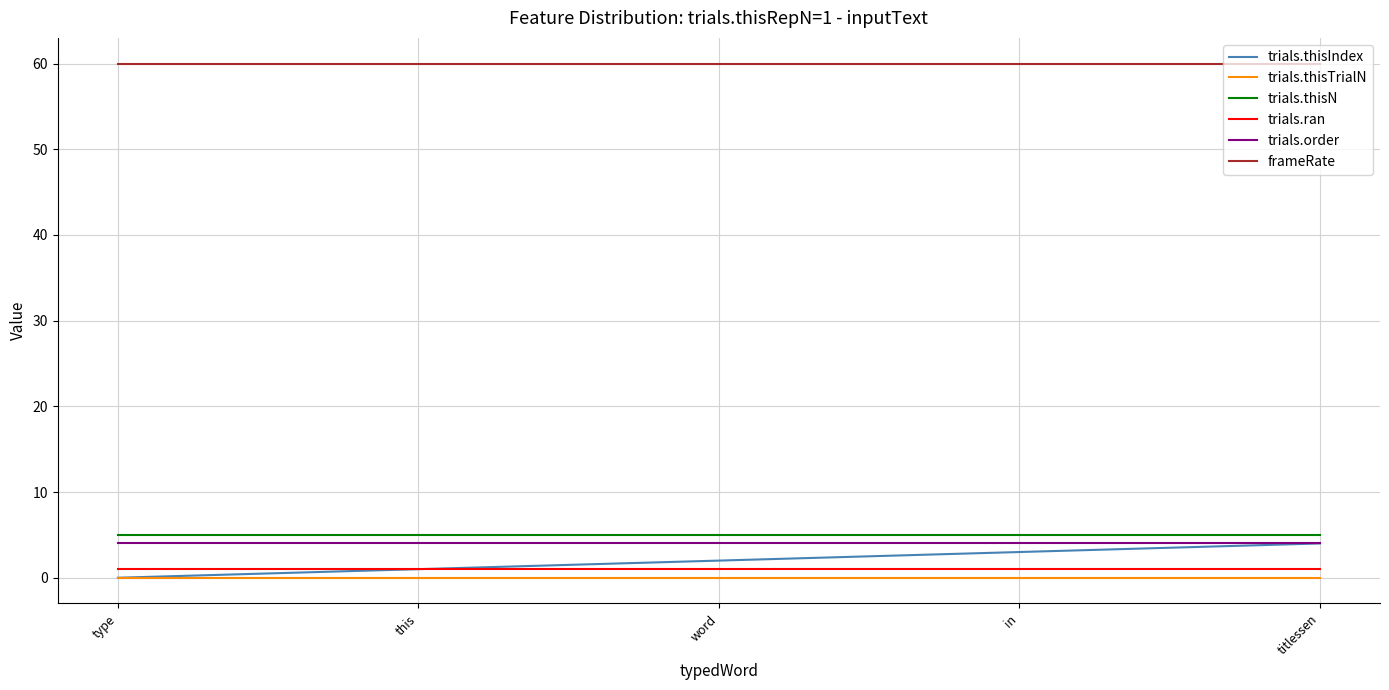

Read the trials.order value at this.

4